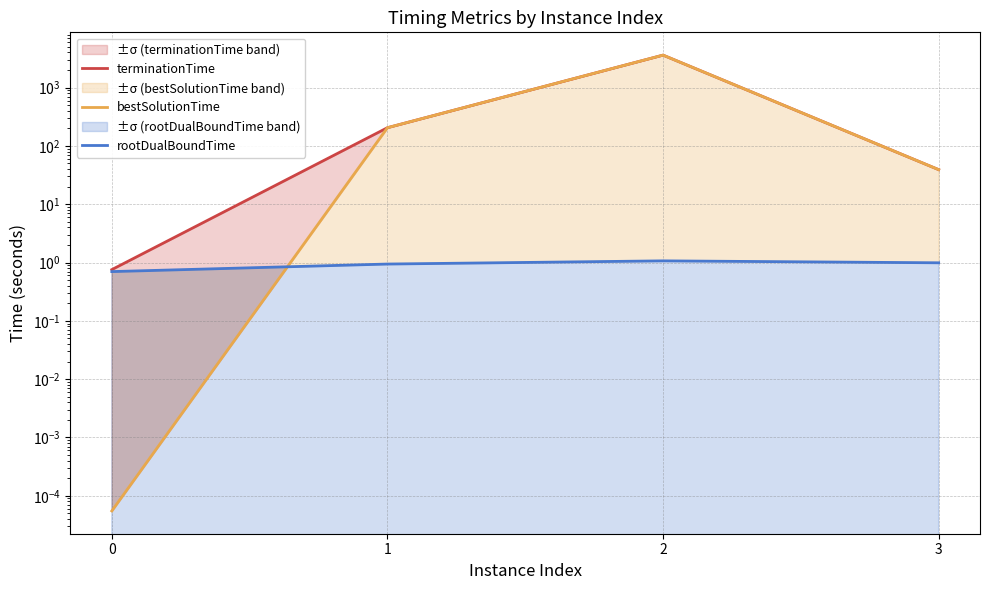

Is it true that terminationTime equals 39.1 at 3?

True